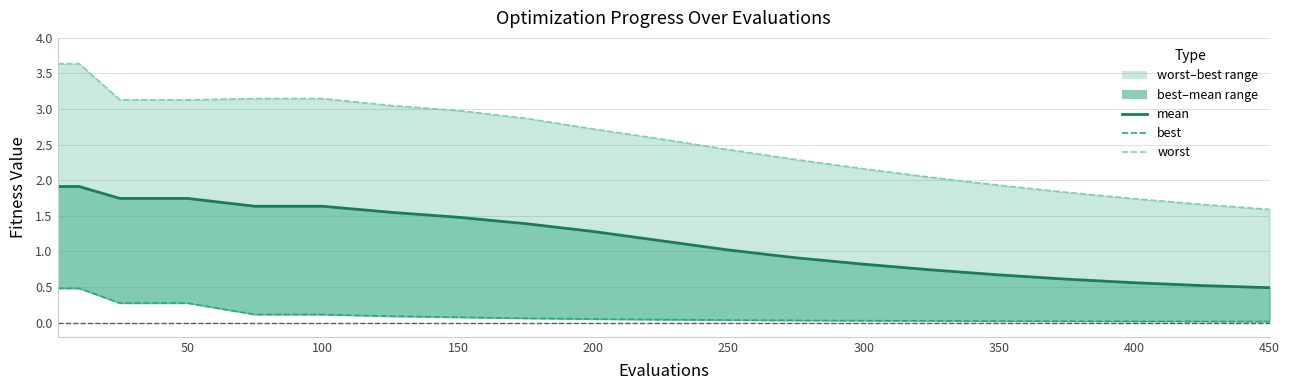

How many values in the worst series exceed 2?

15